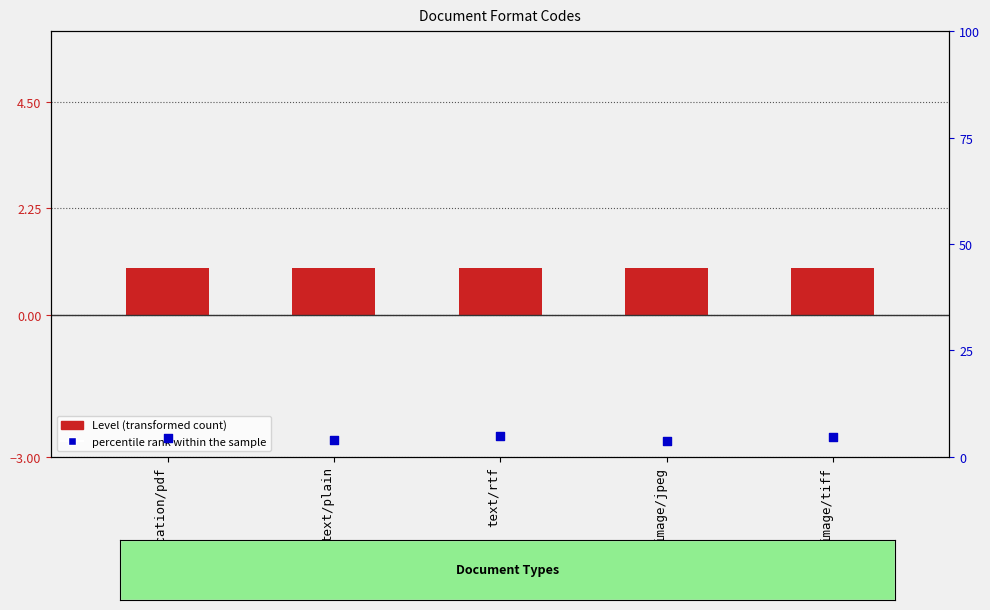

Which series has the largest total across all categories?

percentile rank within the sample